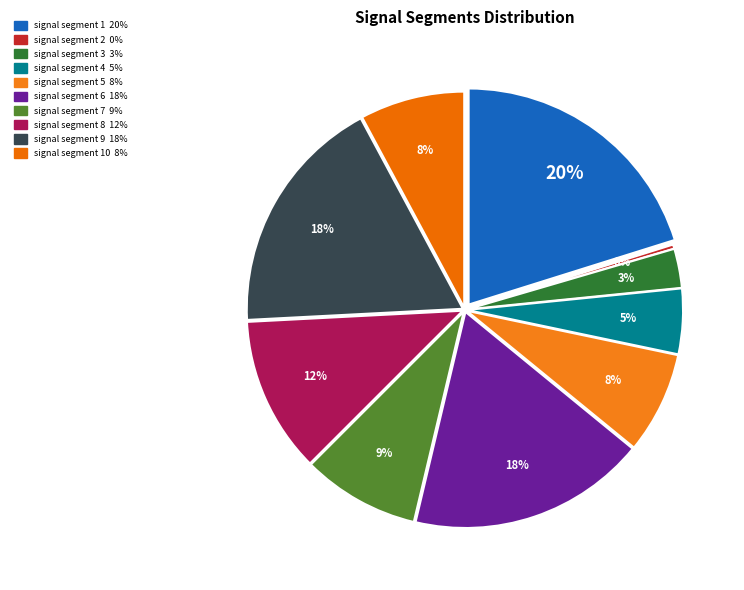

Which has a higher value, signal segment 9 or signal segment 5?

signal segment 9